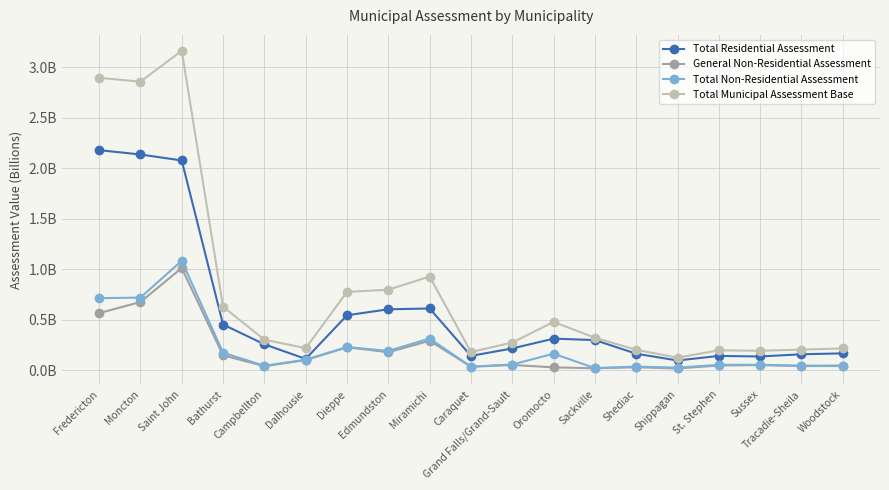

True or false: Total Municipal Assessment Base and Total Non-Residential Assessment cross at least once.

False